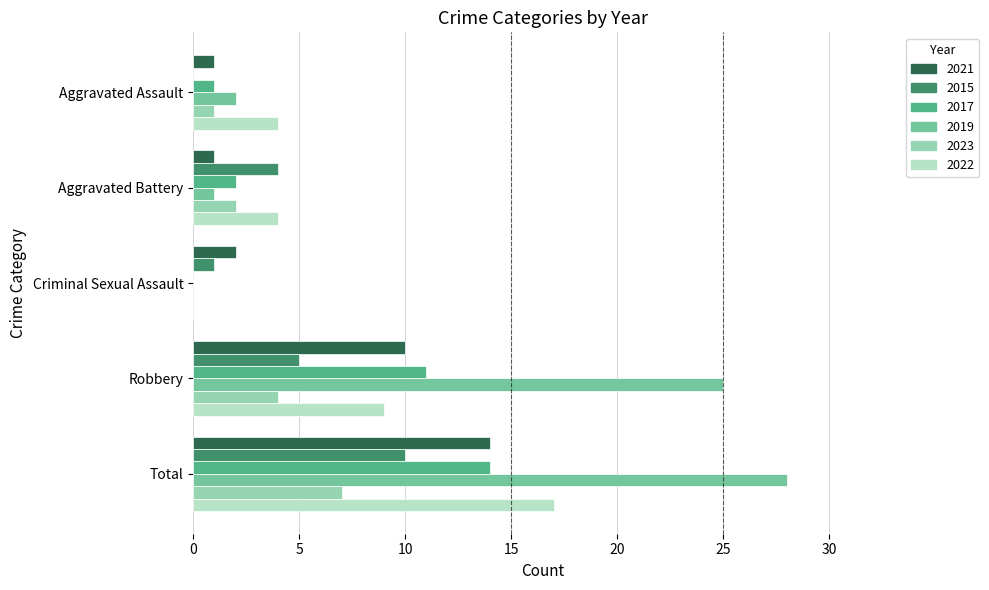

The value of 2023 at Aggravated Battery is 2. True or false?

True